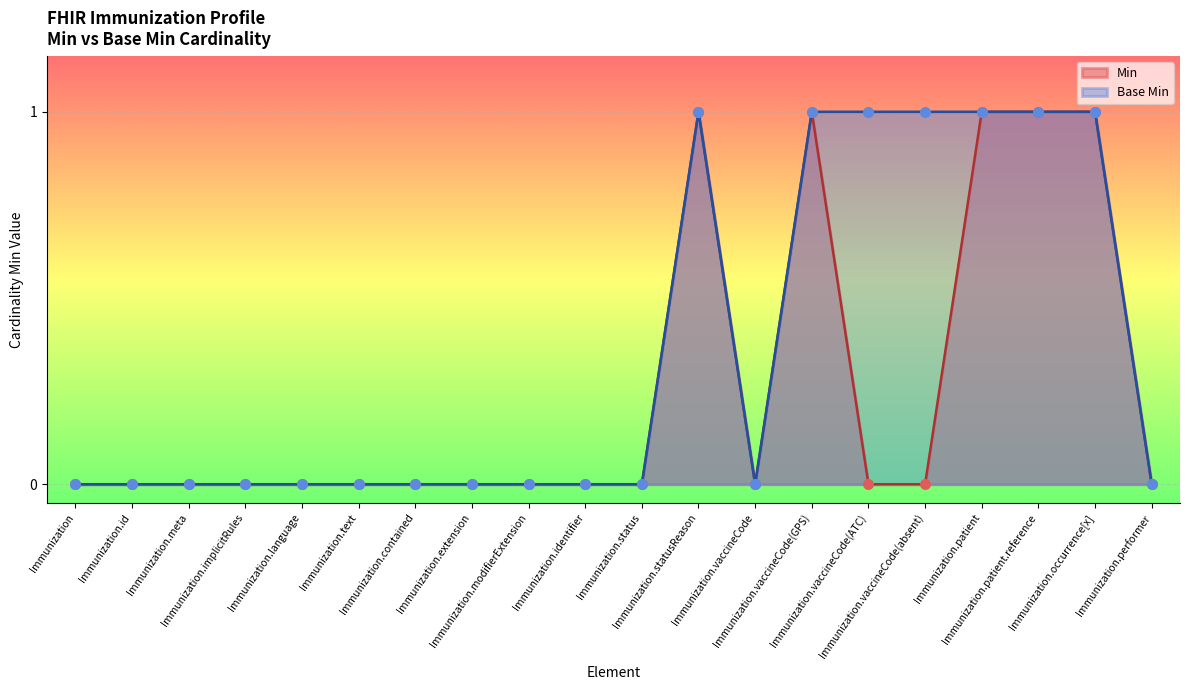

Which series reaches the minimum Y coordinate?

Min